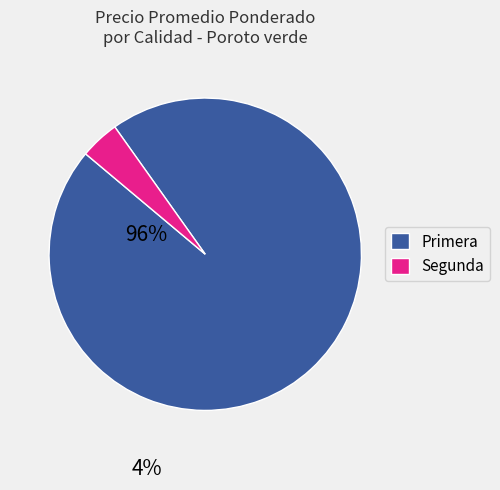

Which slice represents more than half of the pie?

Primera